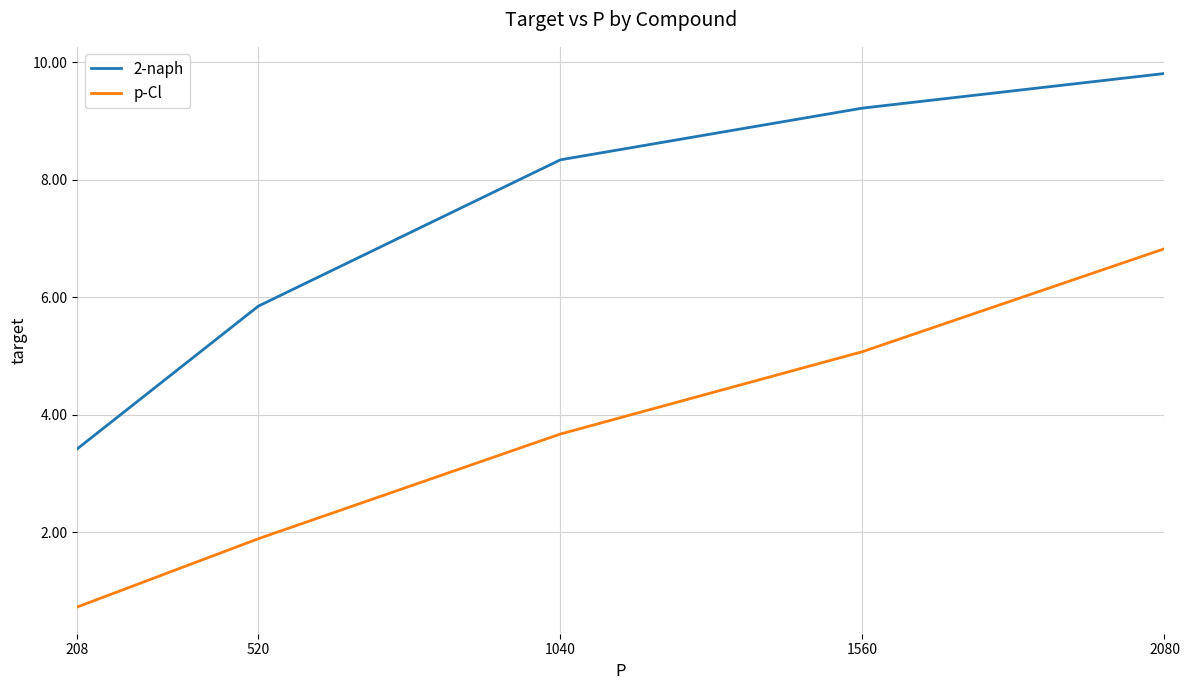

At which label does 2-naph first exceed 8?

1040